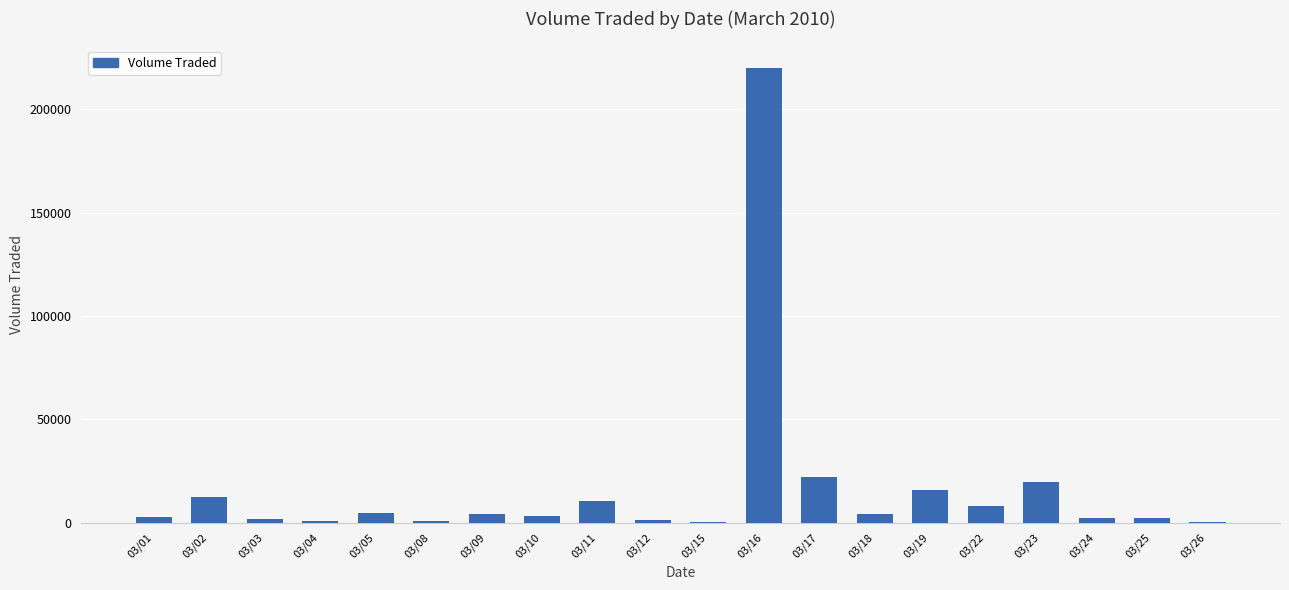

The value at 03/17 is 11645. True or false?

False